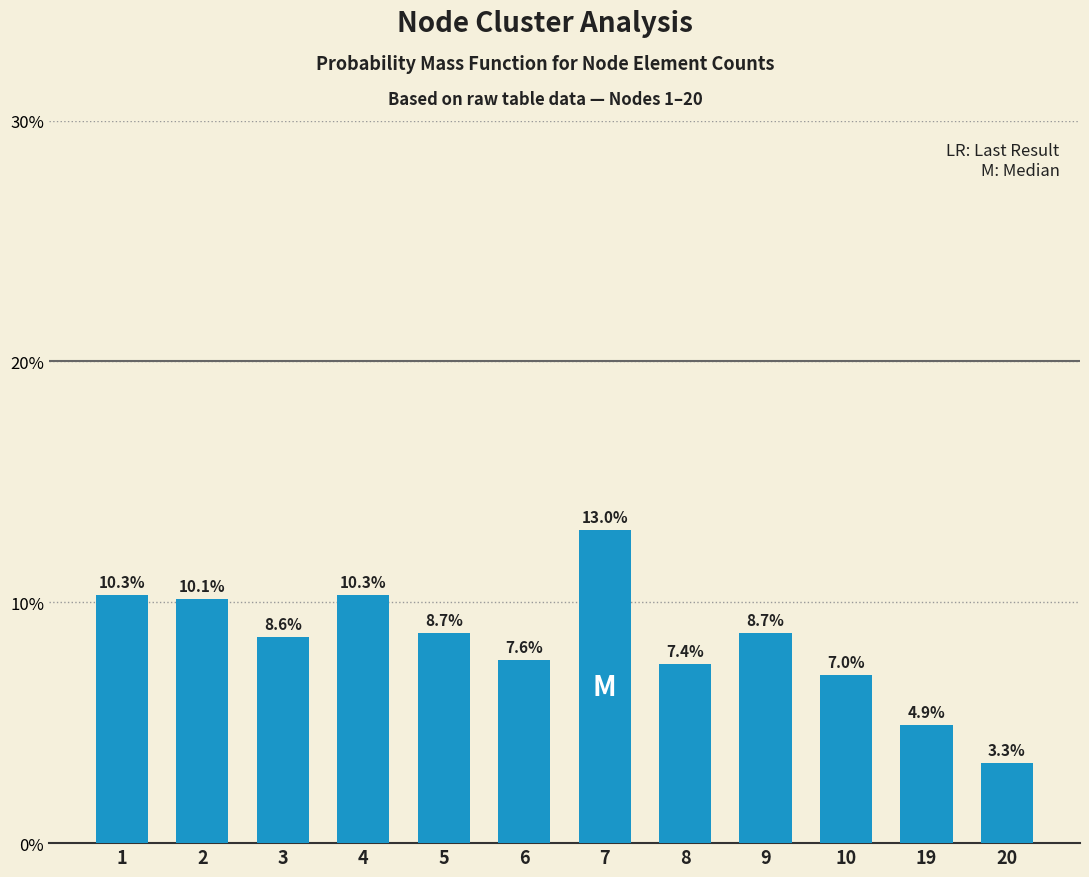

Reading right to left, extract all data points from this chart.

20=3.3	19=4.9	10=7.0	9=8.7	8=7.4	7=13.0	6=7.6	5=8.7	4=10.3	3=8.6	2=10.1	1=10.3